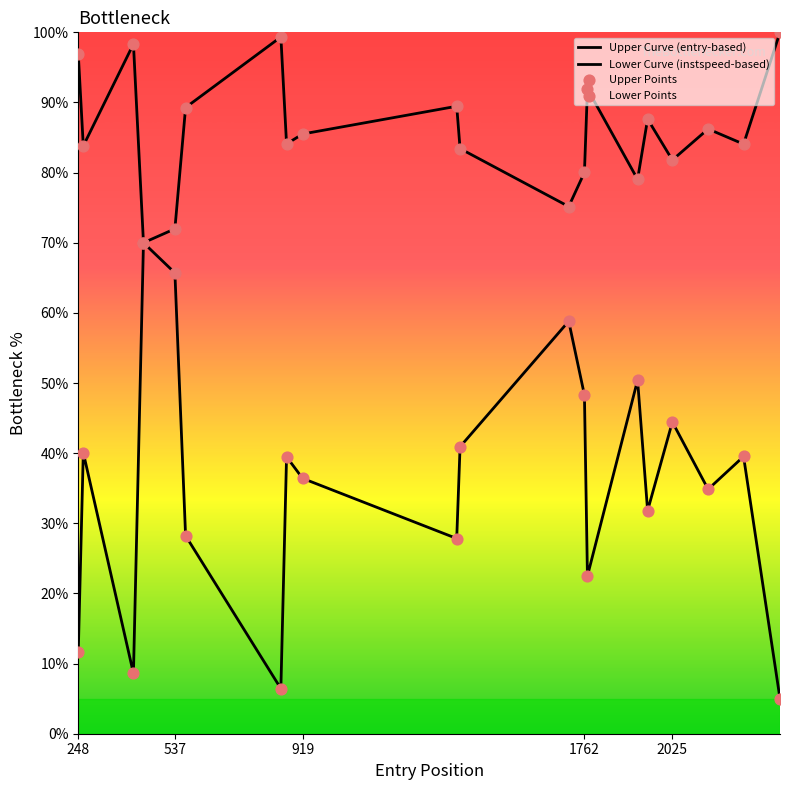

What are all the series names shown in the legend?

Upper Curve (entry-based), Lower Curve (instspeed-based), Upper Points, Lower Points